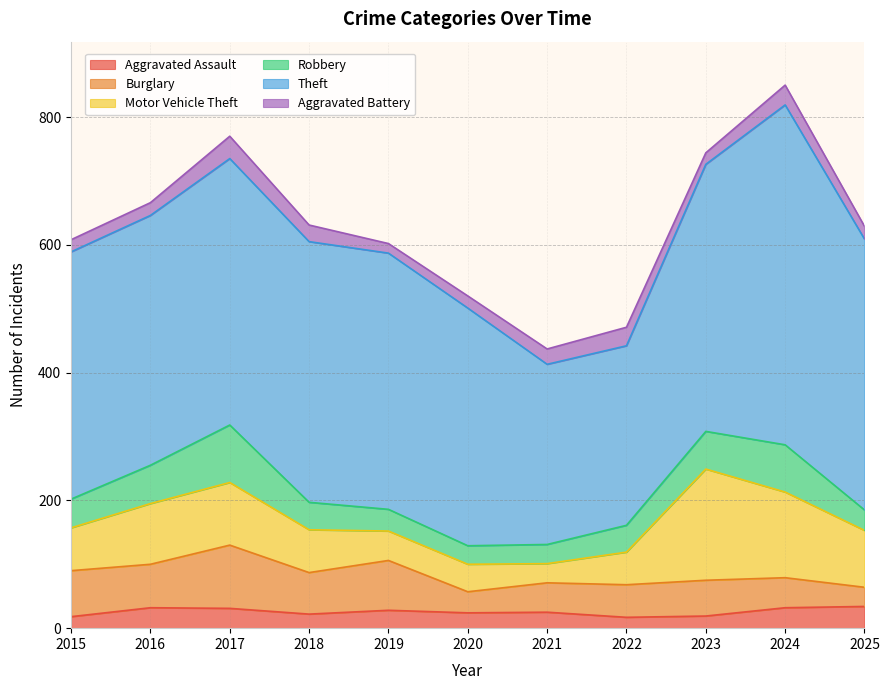

Reading right to left, transcribe all the data shown in this chart.

Aggravated Assault: 34	32	19	17	25	24	28	22	31	32	18
Burglary: 30	47	56	51	46	33	78	65	99	68	72
Motor Vehicle Theft: 89	134	174	51	30	43	46	67	98	95	67
Robbery: 32	74	59	42	30	29	34	43	90	60	45
Theft: 424	532	418	281	282	372	401	408	417	391	387
Aggravated Battery: 20	31	18	29	24	19	15	26	35	20	19